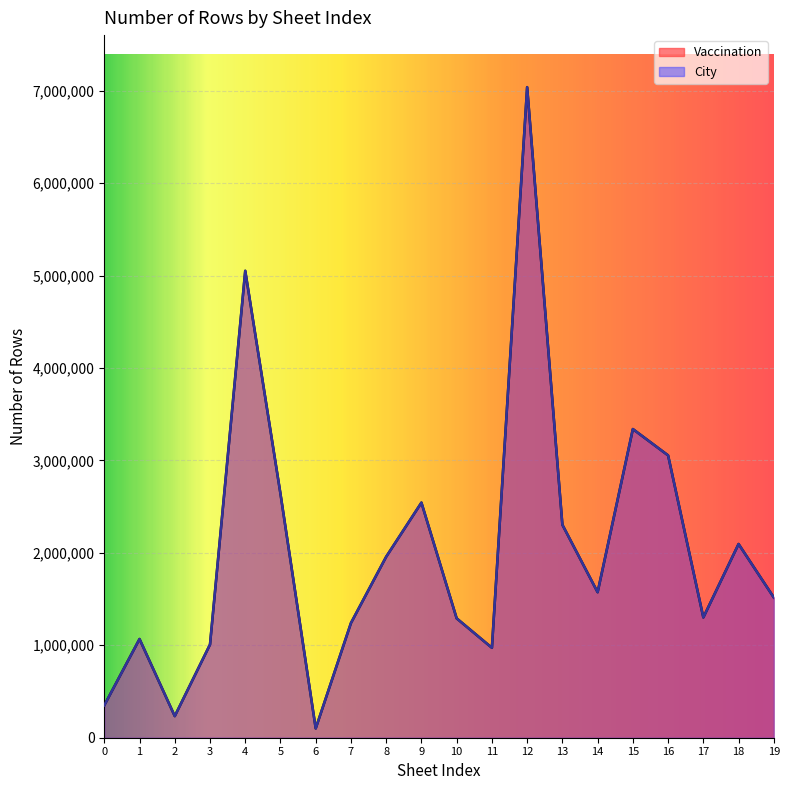

Read the Vaccination value at 3, to the nearest 10.

1008020